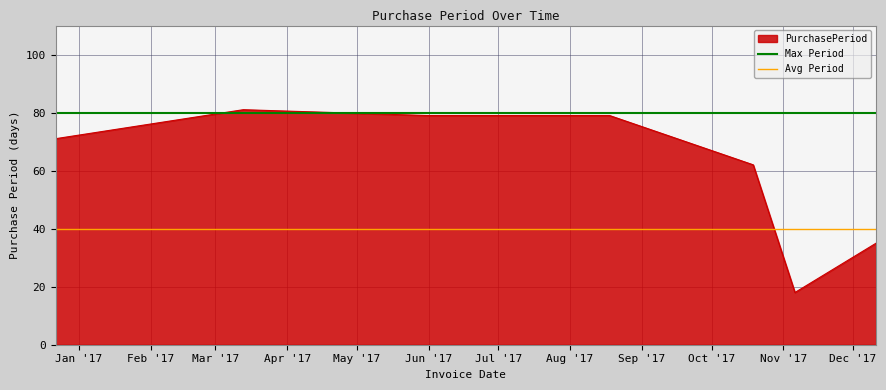

Which series has the largest total across all categories?

Max Period